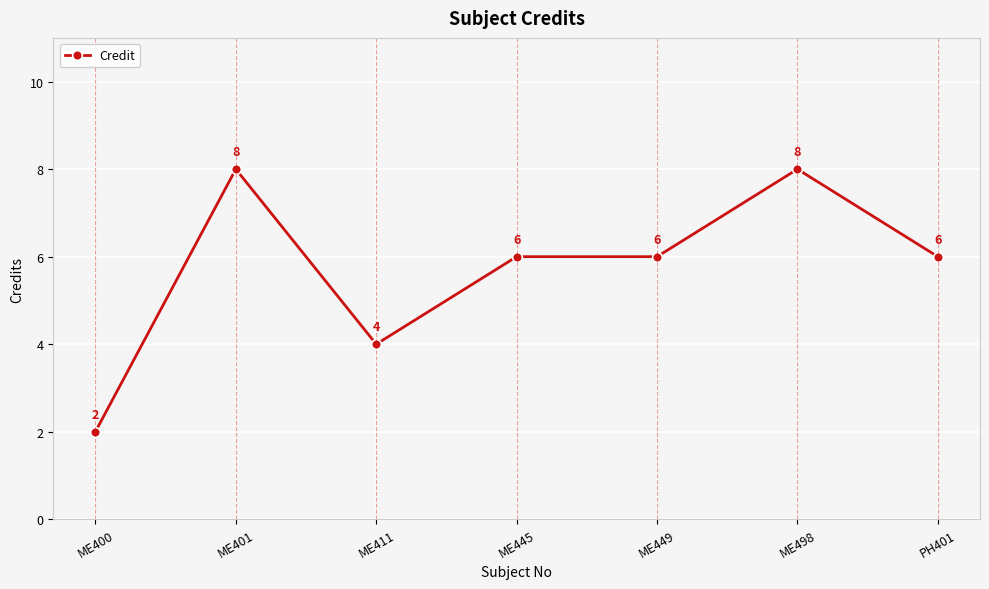

Reading right to left, transcribe all the data shown in this chart.

PH401=6	ME498=8	ME449=6	ME445=6	ME411=4	ME401=8	ME400=2